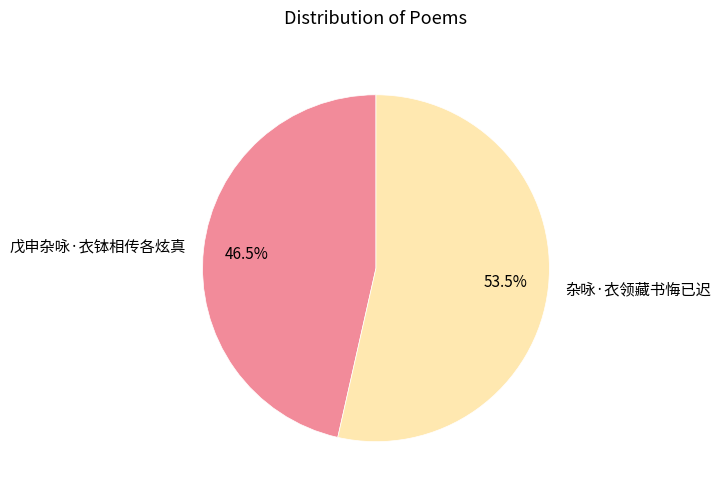

To the nearest percent, what is the difference between the largest and smallest slice percentages?

7%